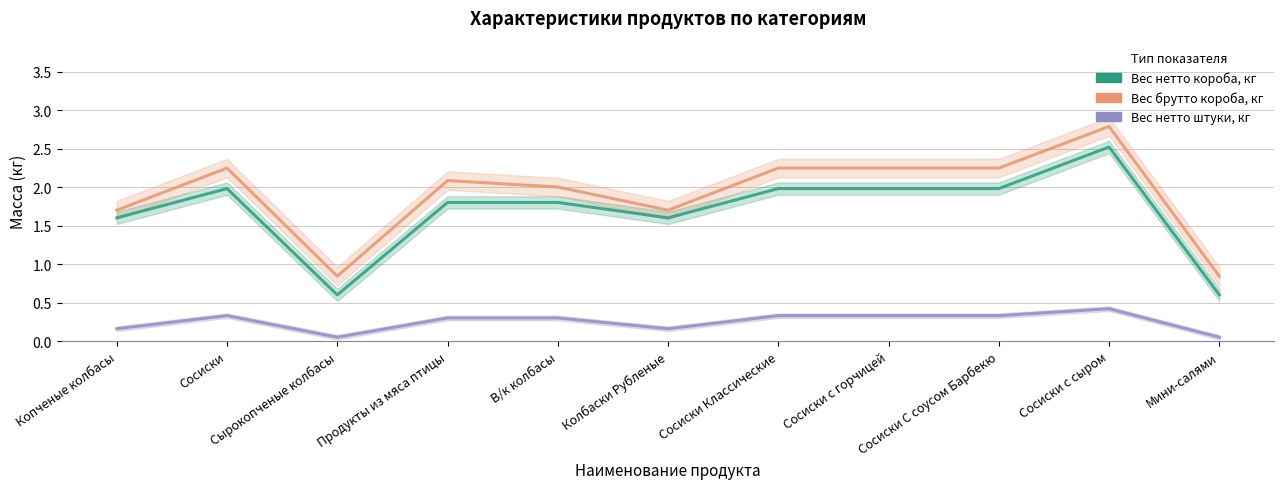

What is the sum of the Вес нетто короба, кг values at Продукты из мяса птицы and В/к колбасы?

3.6